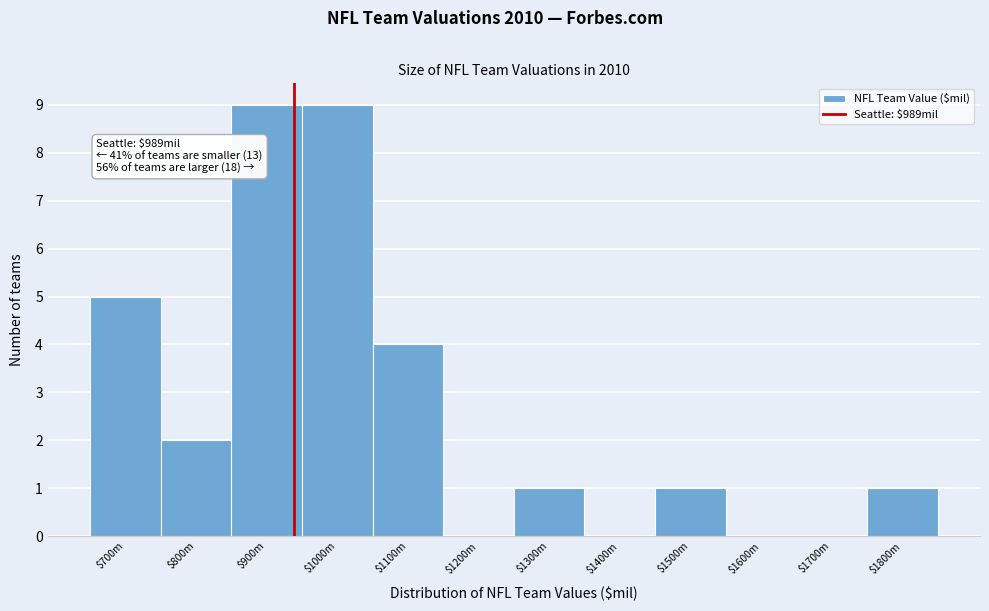

True or false: the data shows 0 at $1600m.

True